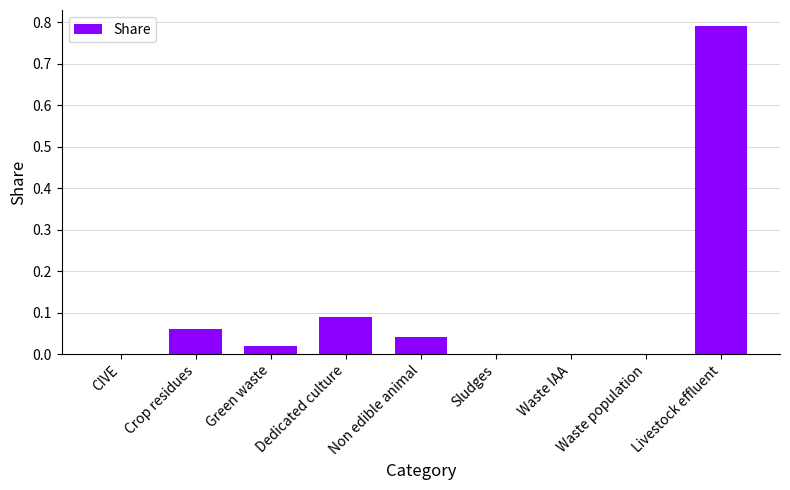

What is the change in value from Waste population to Livestock effluent?

+0.8